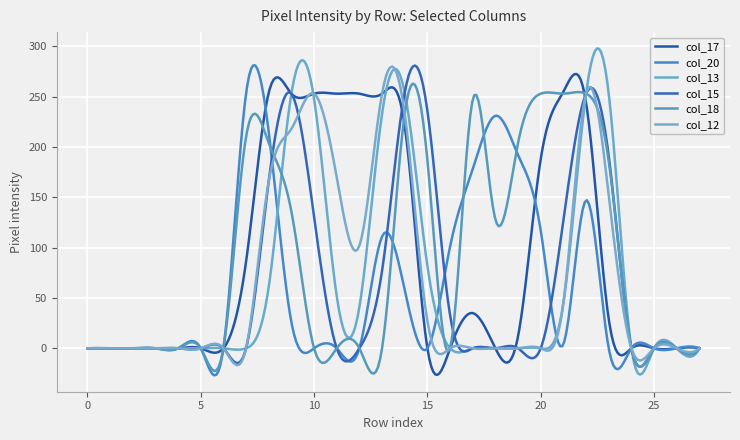

Which series has the largest total across all categories?

col_17